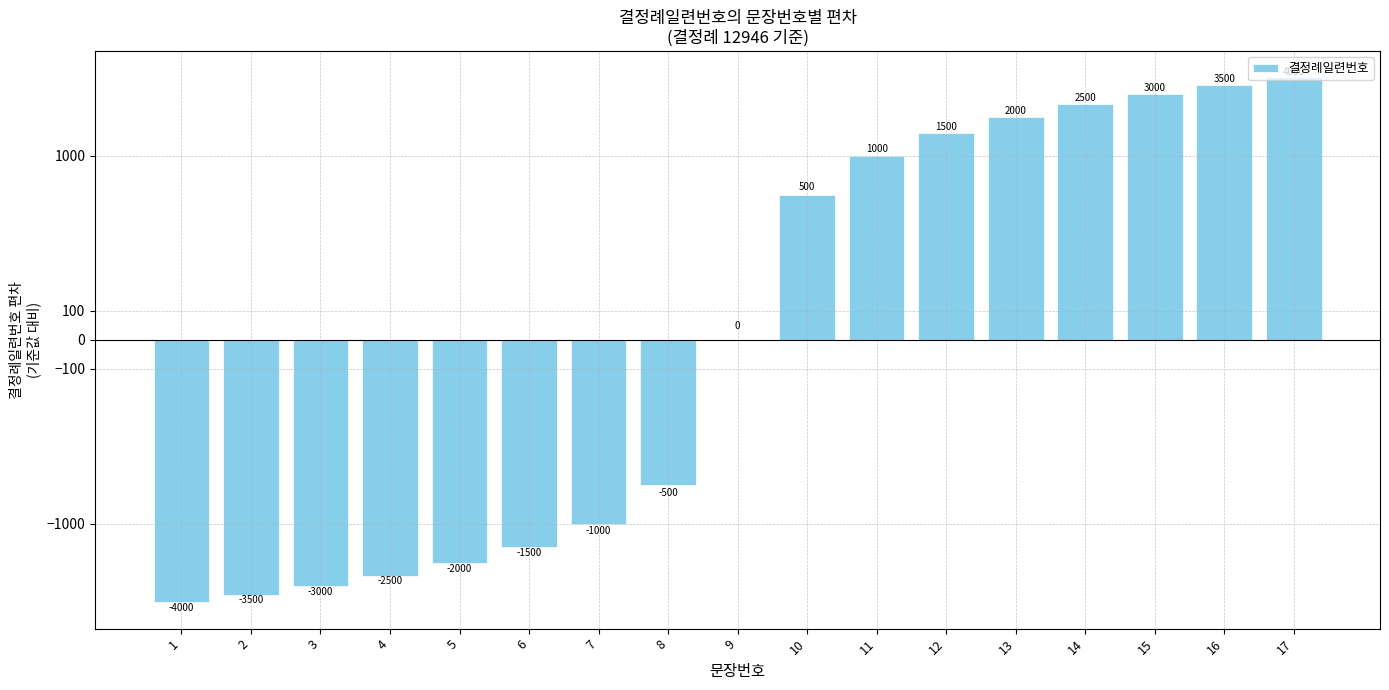

Reading right to left, what are all the values shown in this chart?

17=4000	16=3500	15=3000	14=2500	13=2000	12=1500	11=1000	10=500	9=0	8=-500	7=-1000	6=-1500	5=-2000	4=-2500	3=-3000	2=-3500	1=-4000